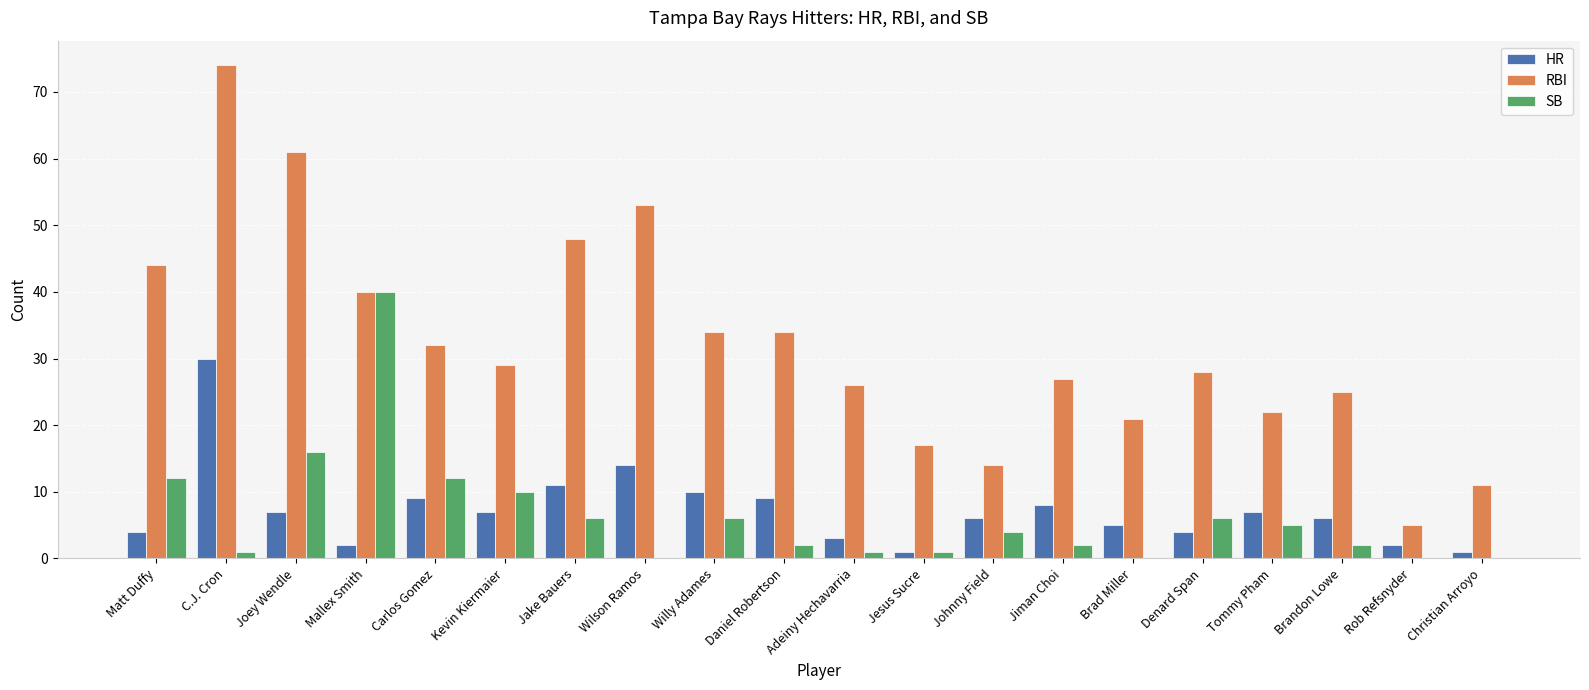

How many data points does each series have?

20